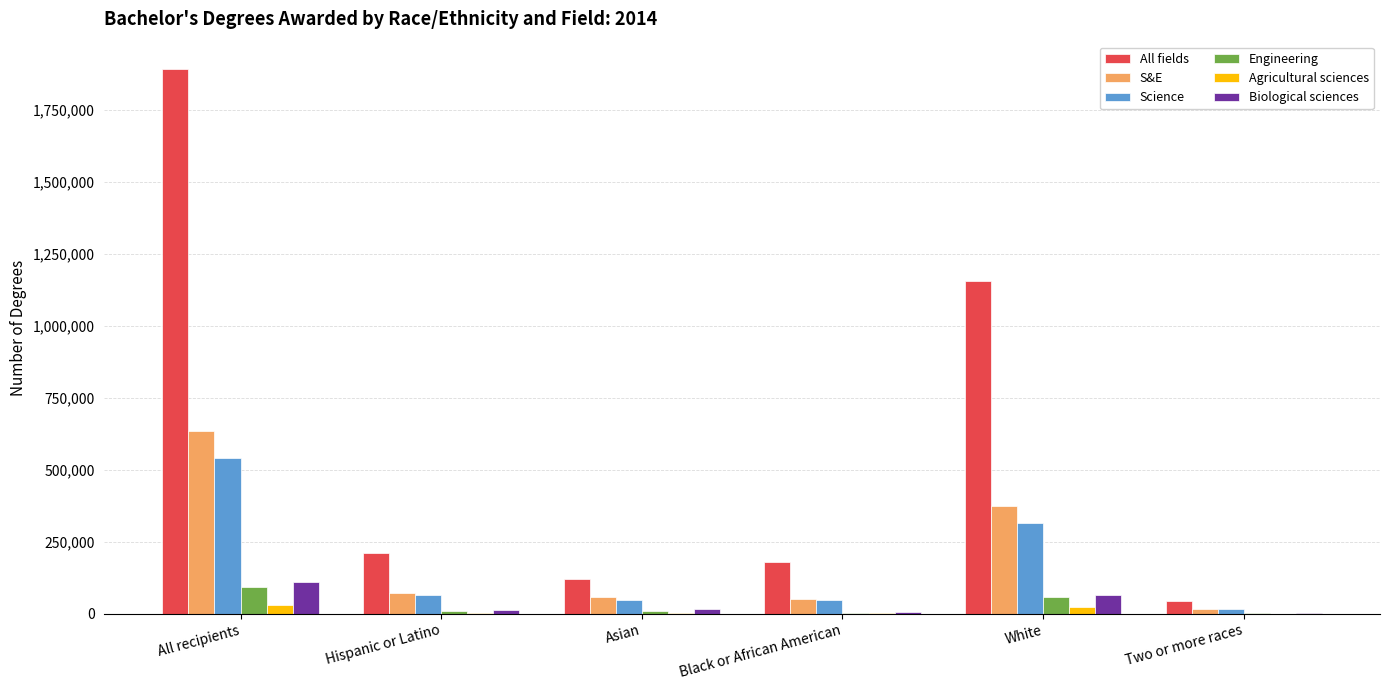

What is the average value of the Agricultural sciences series?

9270